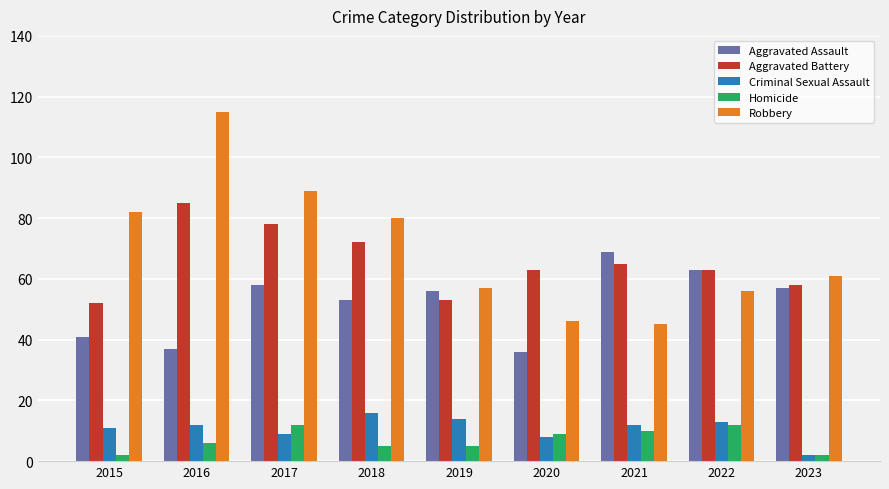

What is the approximate value of Robbery at 2015, to the nearest 5?

80